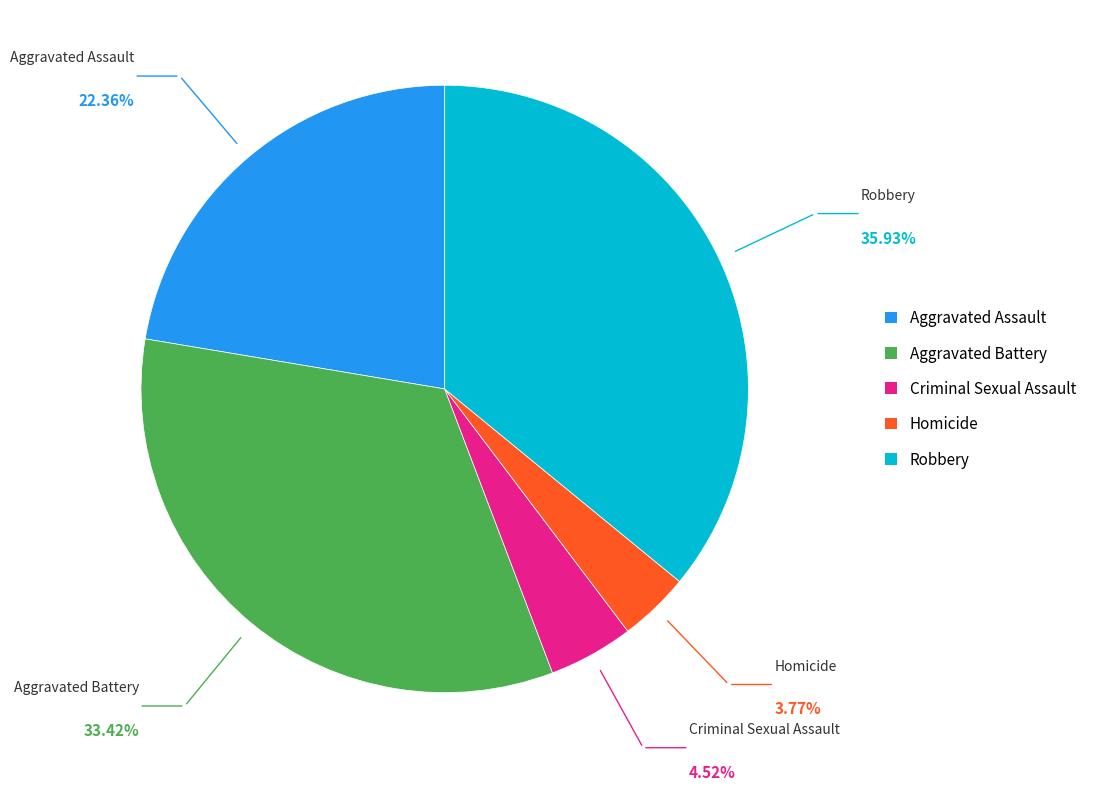

Is it true that Homicide is 4% of the pie?

True